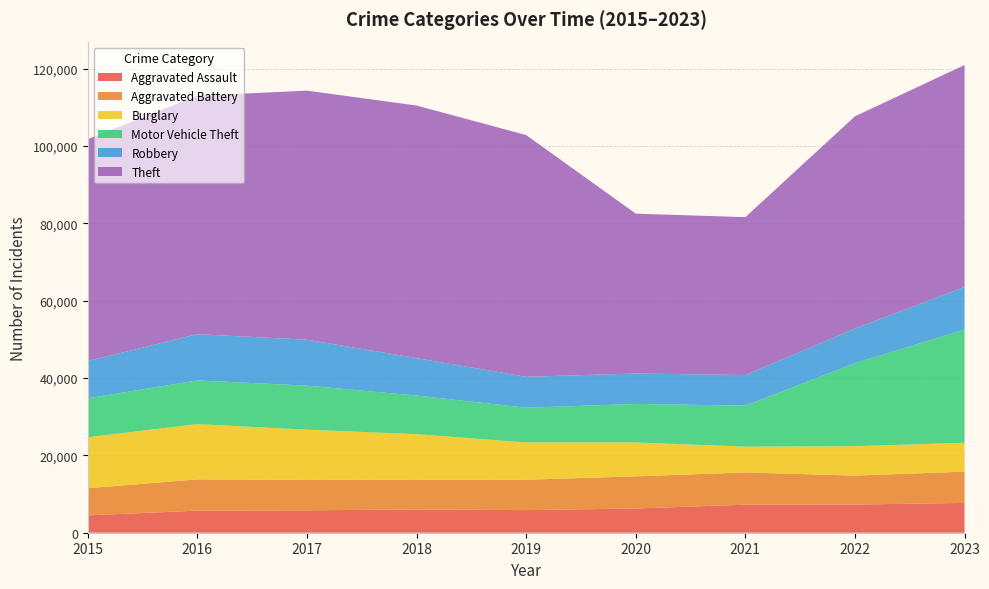

Reading right to left, list all the values displayed in this chart.

Aggravated Assault: 7707	7280	7242	6264	5841	6001	5793	5712	4480
Aggravated Battery: 8078	7488	8347	8319	7858	7735	7845	8086	7019
Burglary: 7477	7592	6662	8758	9638	11747	13001	14289	13184
Motor Vehicle Theft: 29235	21457	10602	9959	8977	9984	11380	11285	10068
Robbery: 11057	8962	7919	7855	7995	9681	11880	11960	9638
Theft: 57357	54875	40809	41332	62494	65288	64386	61623	57350